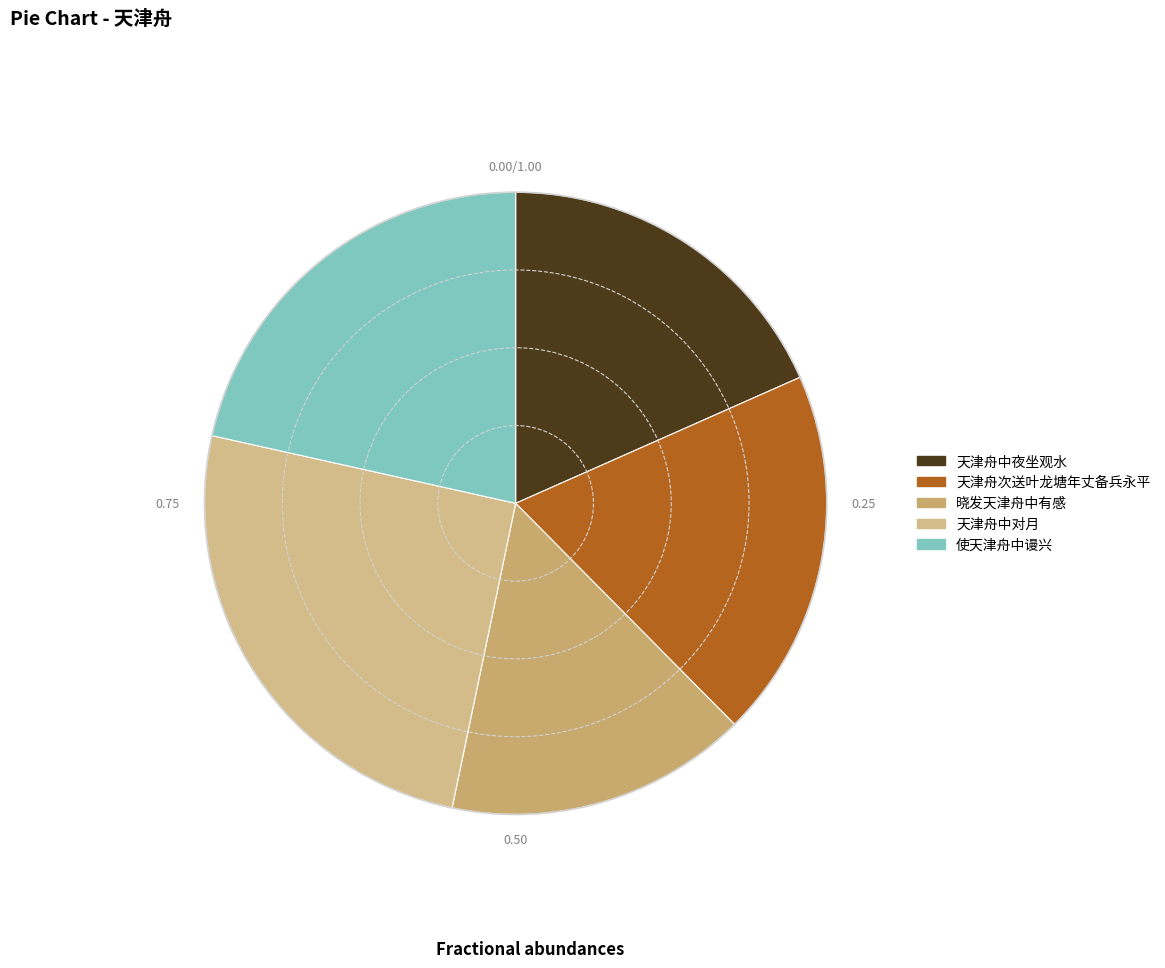

To the nearest percent, what percentage of the pie is 天津舟次送叶龙塘年丈备兵永平?

19%